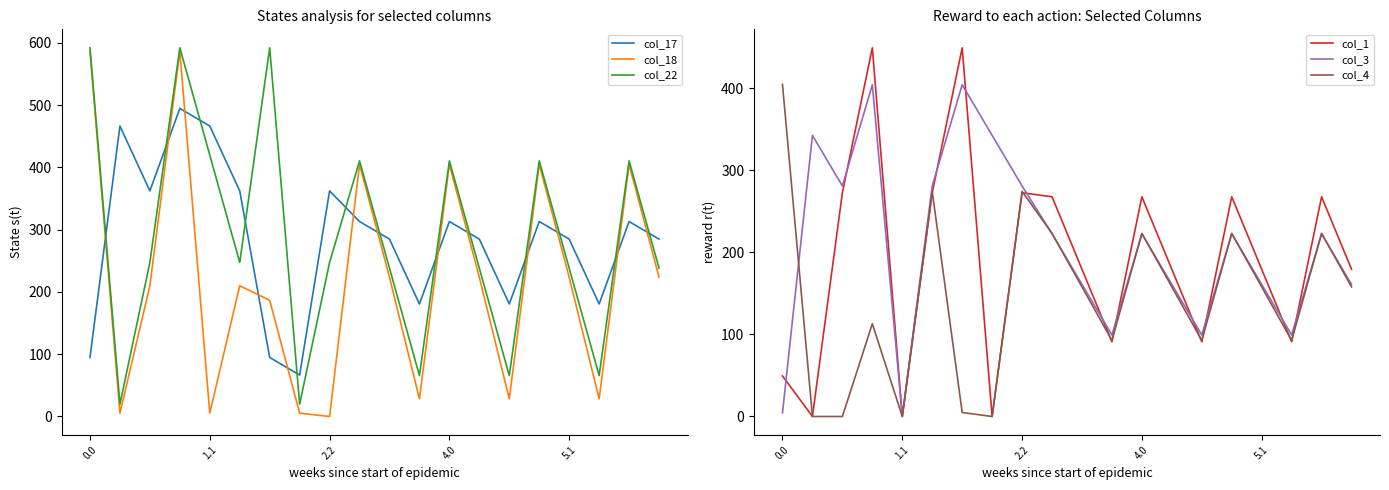

What is the sum of all col_3 values?

4174.1